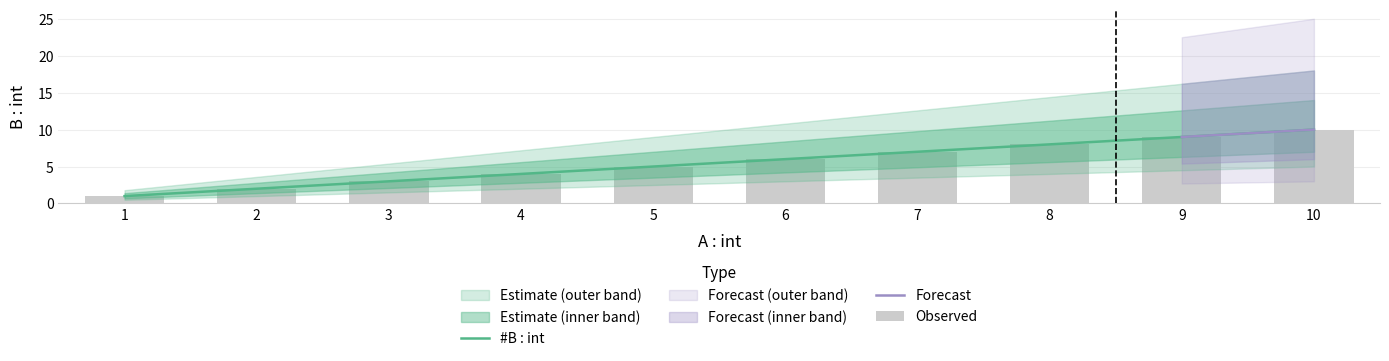

Does the chart contain any negative values?

No